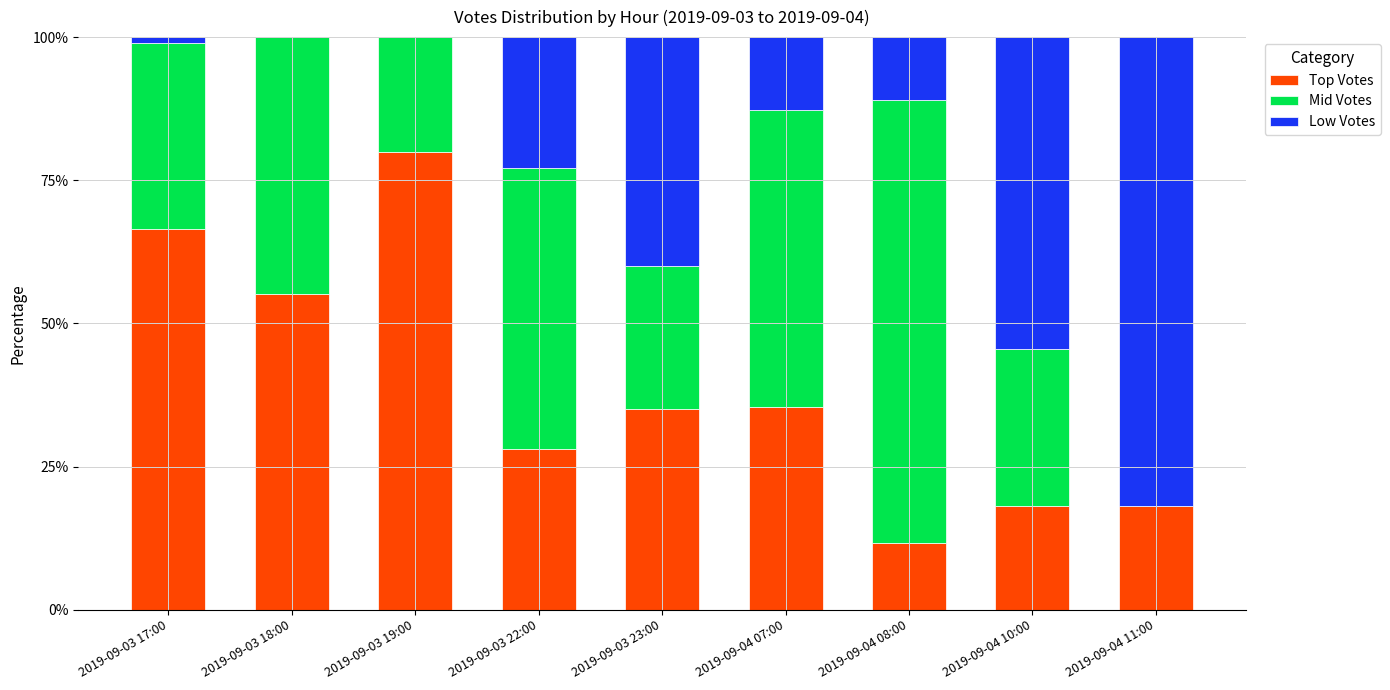

The value of Top Votes at 2019-09-04 07:00 is 35.4. True or false?

True